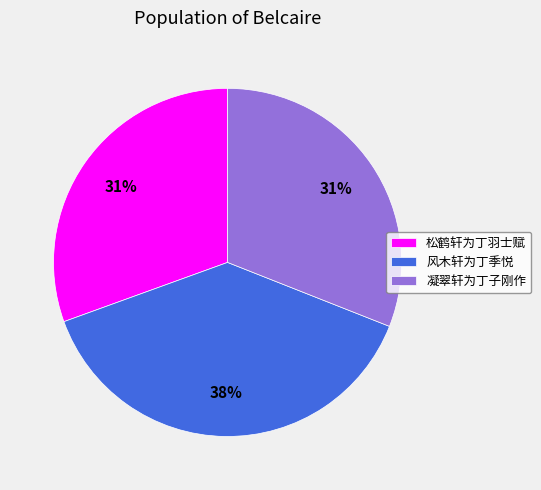

Do 凝翠轩为丁子刚作 and 松鹤轩为丁羽士赋 together represent more than half of the pie?

Yes